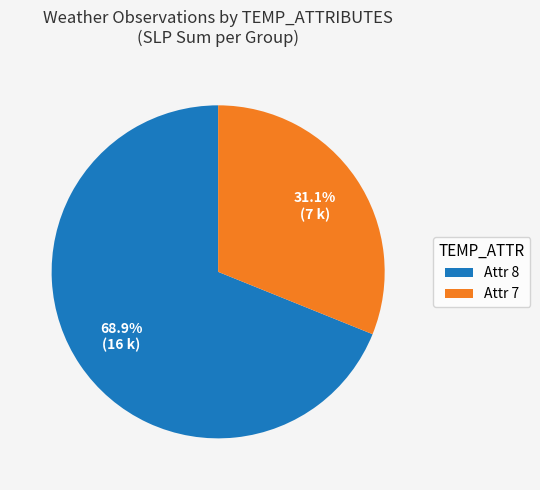

Is there a majority slice in this chart?

Yes